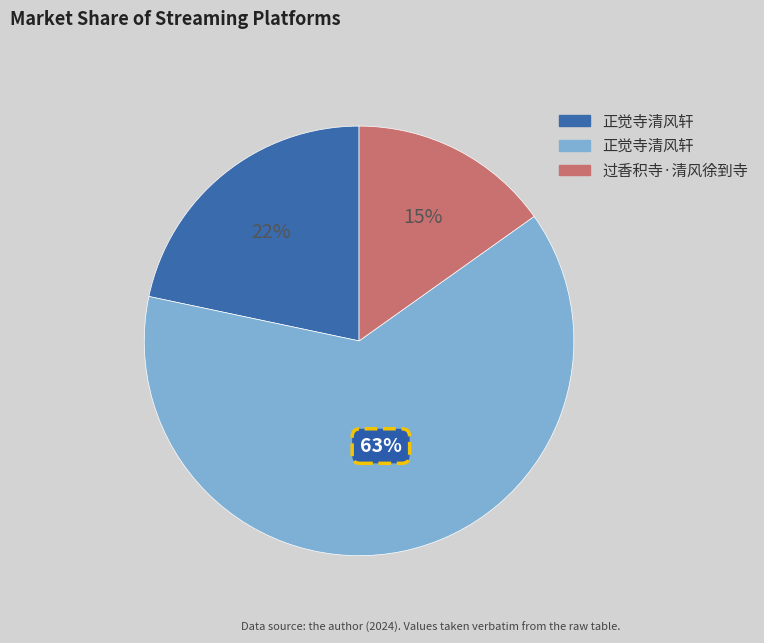

Does any single category account for the majority?

Yes